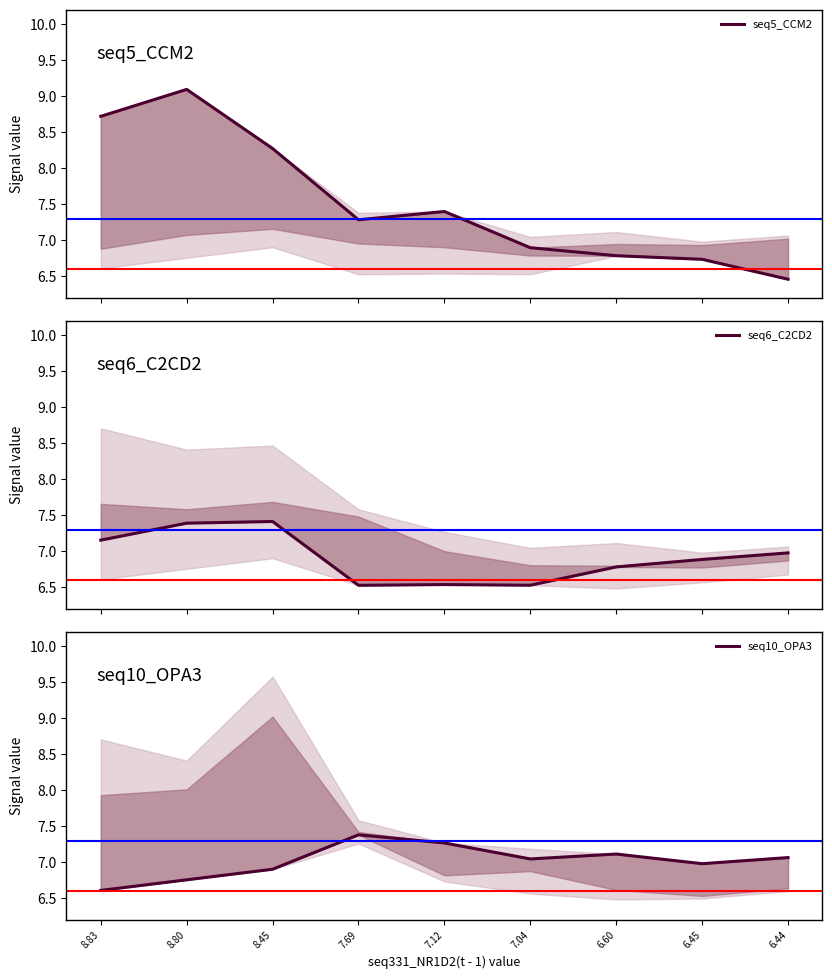

How many lines are shown in the chart?

3